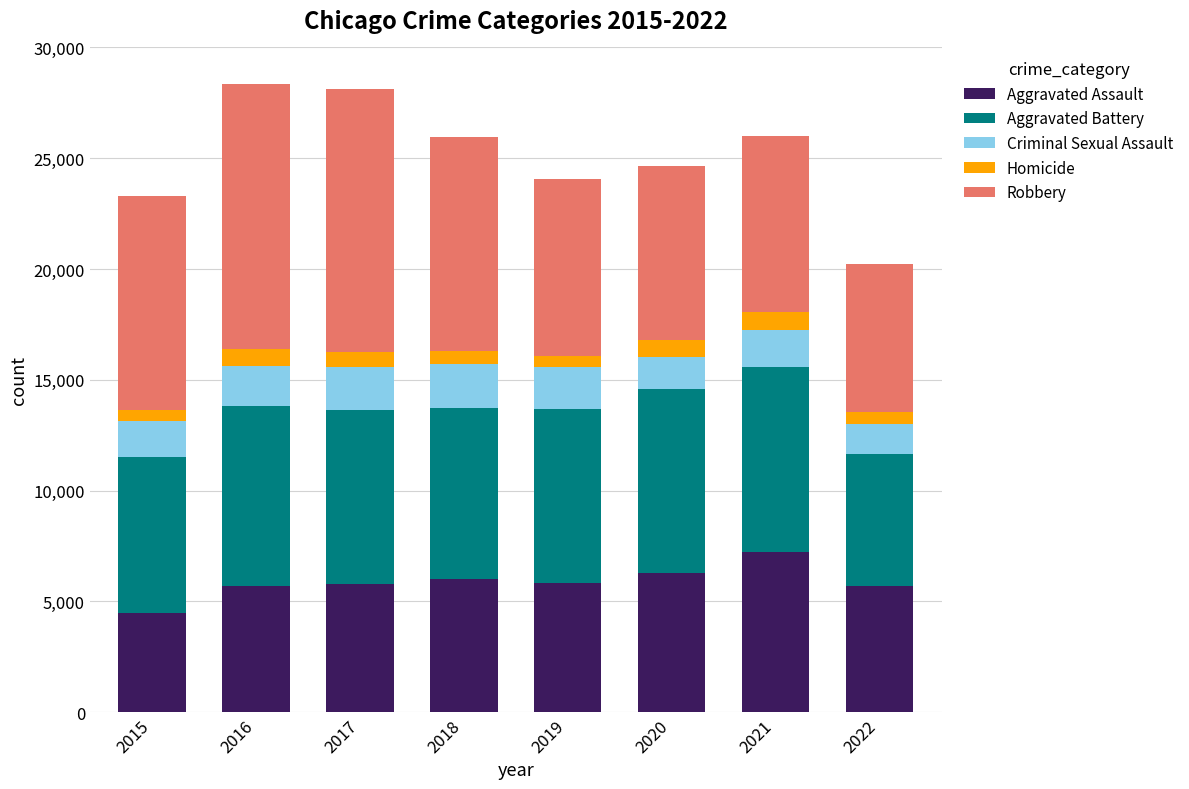

What are all the series names shown in the legend?

Aggravated Assault, Aggravated Battery, Criminal Sexual Assault, Homicide, Robbery